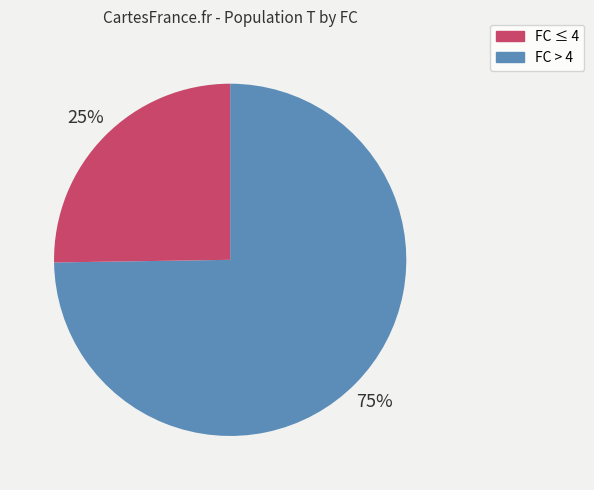

To the nearest percent, what is the average slice percentage?

50%